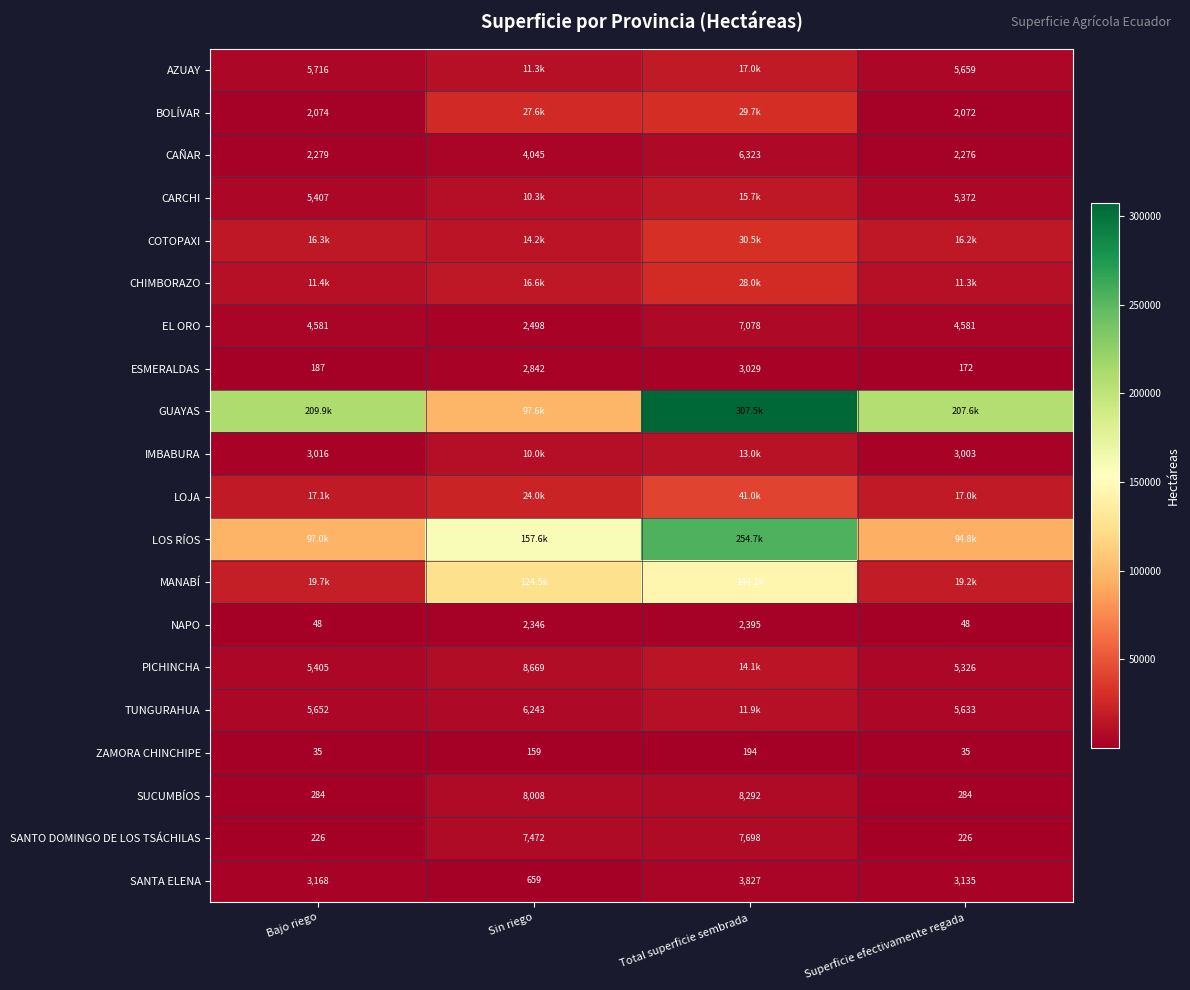

What is the total value across all series at Bajo riego?

409391.7